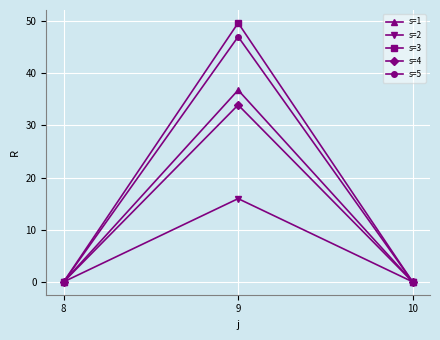

The s=2 series shows 15.9 at 9. True or false?

True